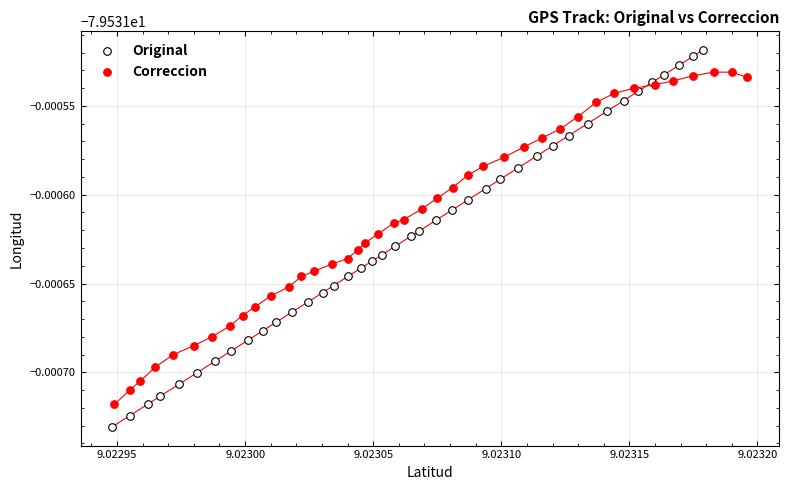

Which series contains the highest Y value?

Original